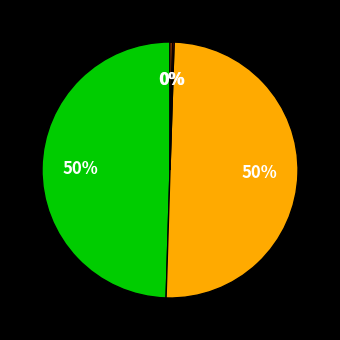

To the nearest percent, what is the difference between the largest and smallest slice percentages?

50%